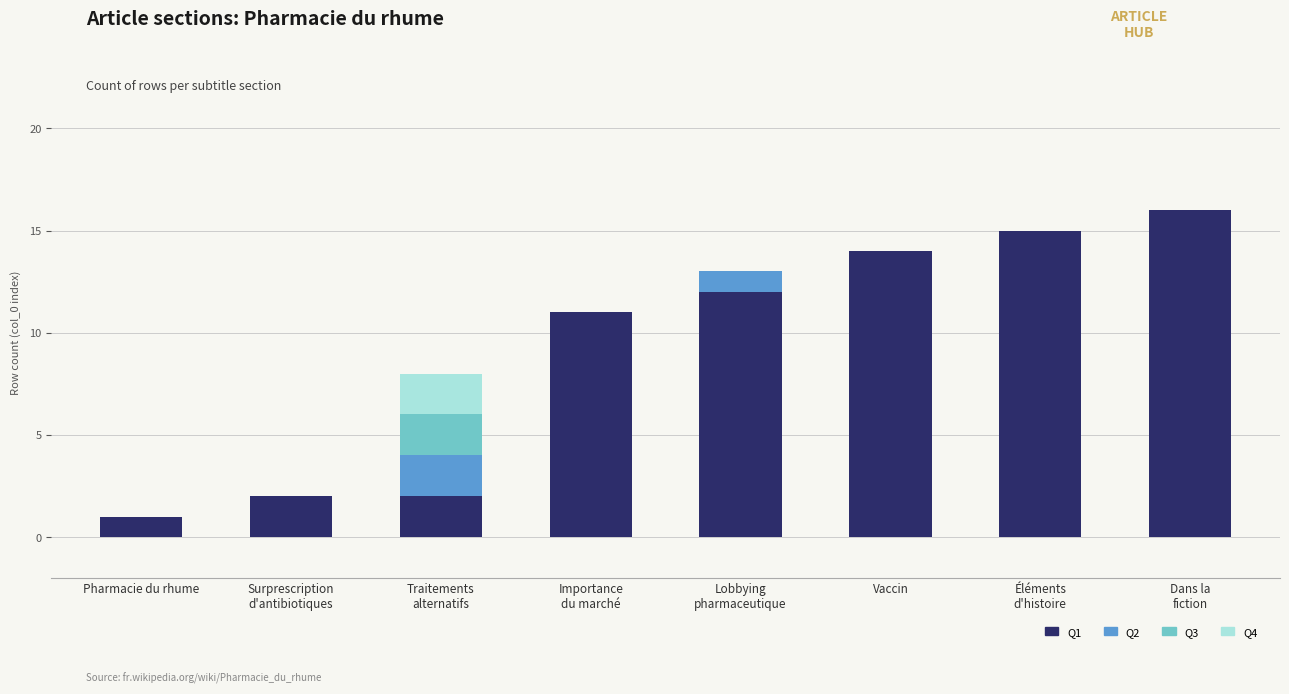

The value of Q1 at Pharmacie du rhume is 2. True or false?

False